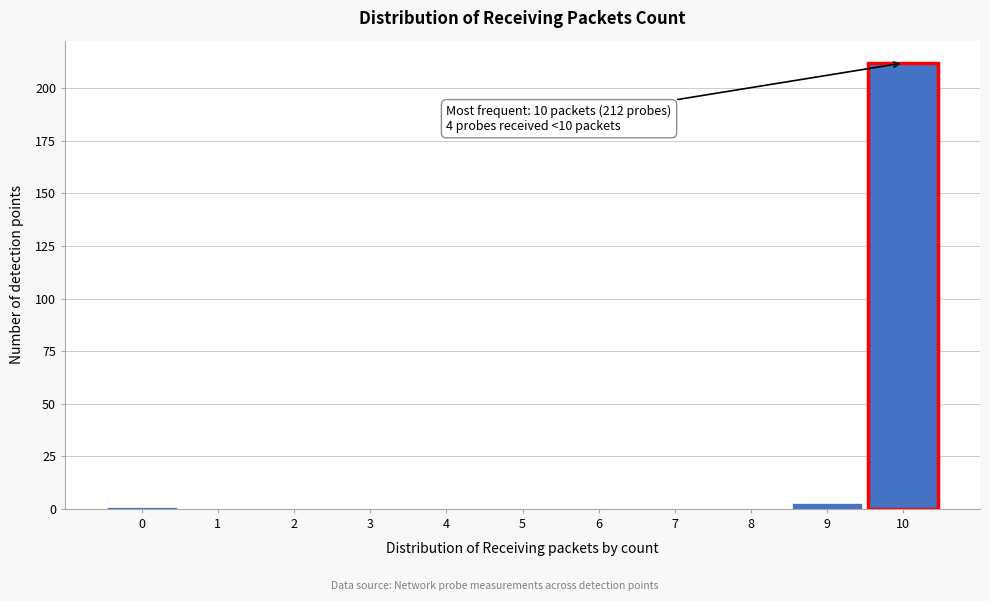

Over which range of the x-axis is the bar tallest?

9.5 to 10.5